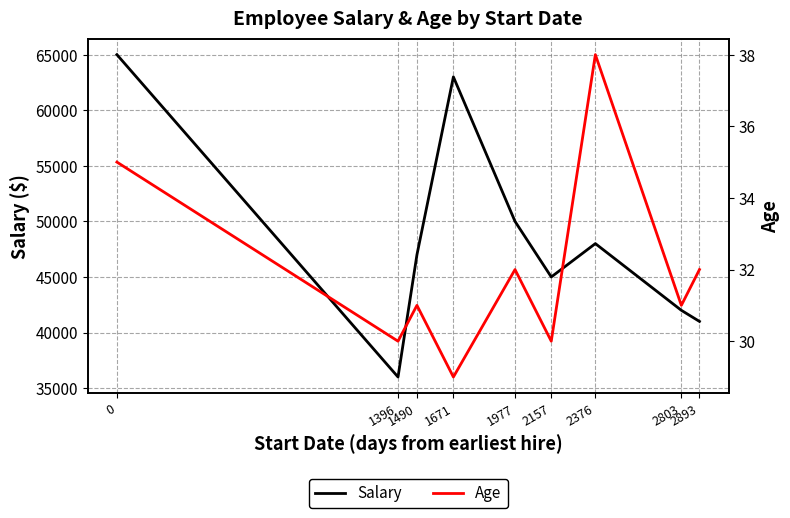

How many values in the Salary series are below 47000?

4